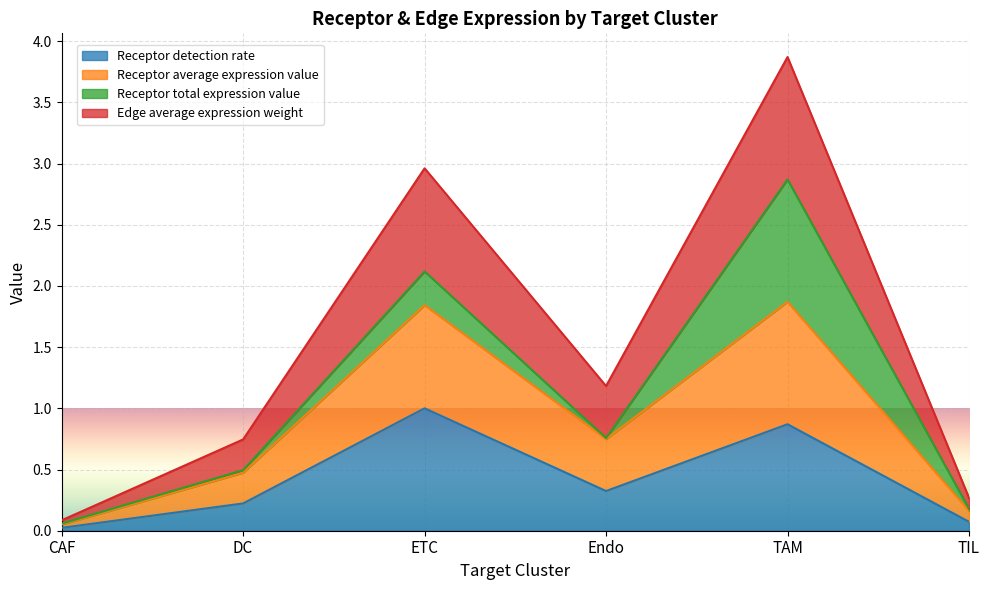

Where is the first local maximum for Edge average expression weight?

ETC